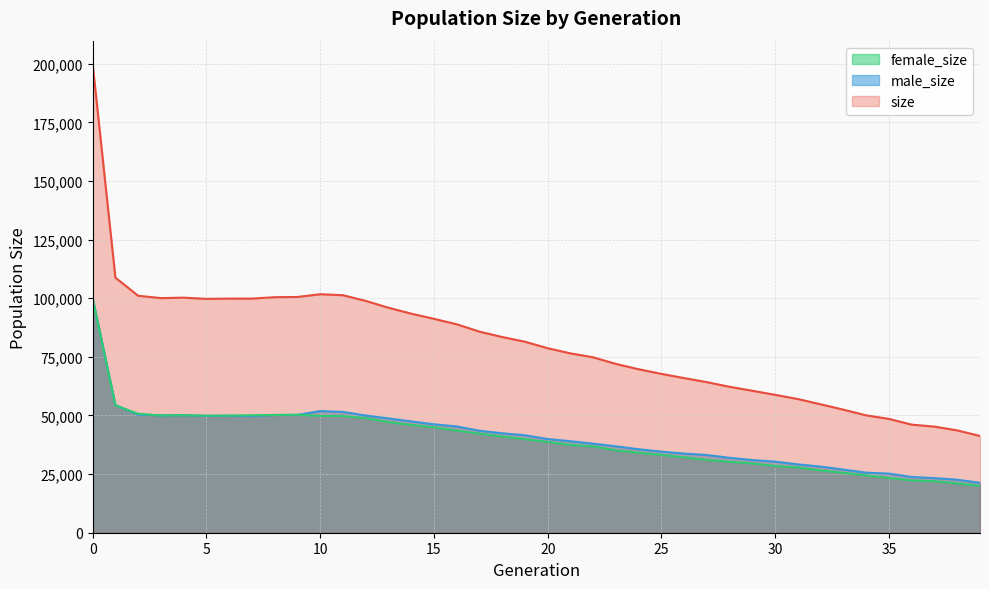

True or false: size has more than 1 interior local peaks.

True